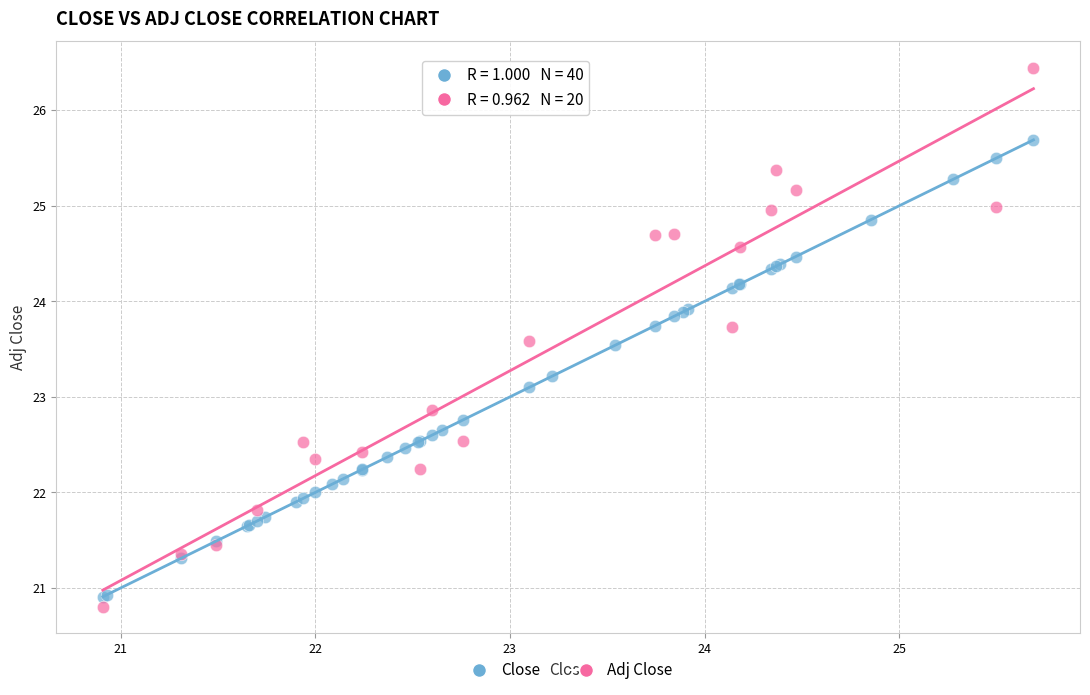

Which series has the largest Y range (max minus min)?

Adj Close